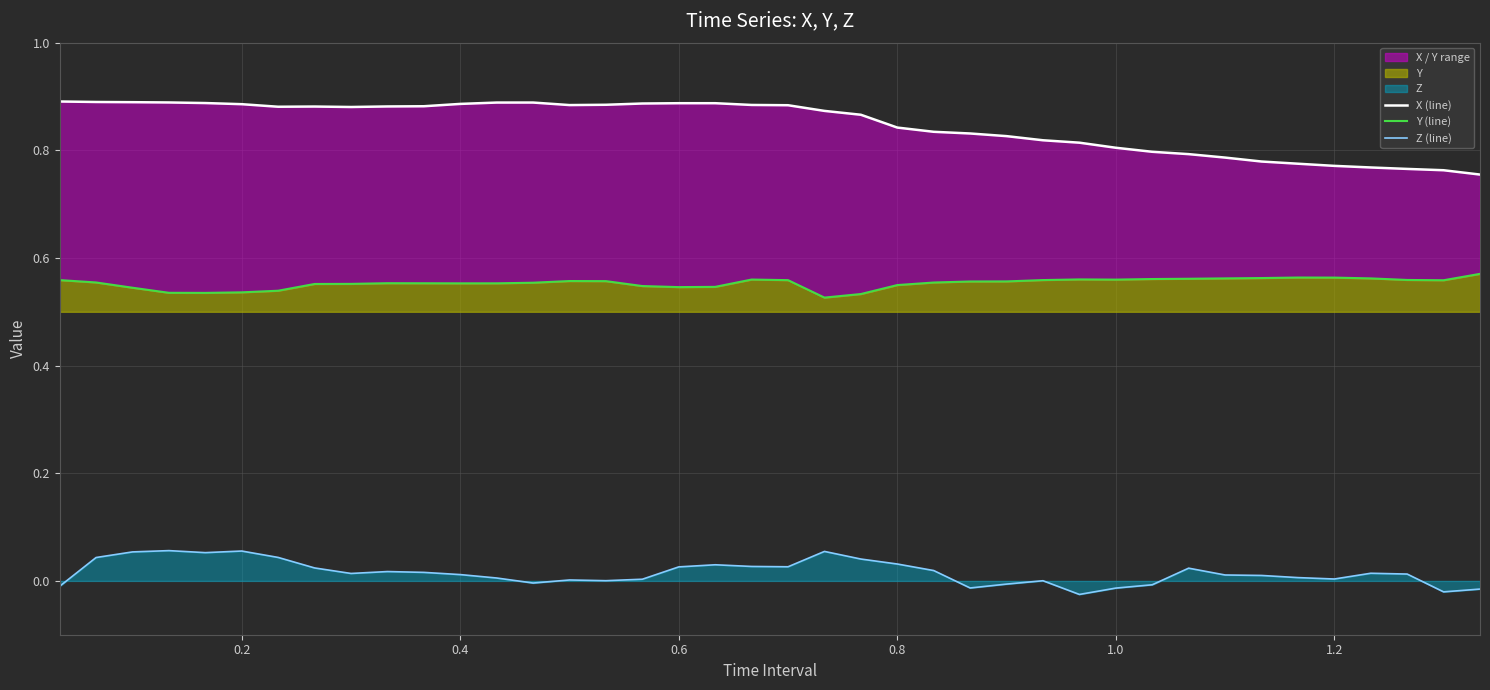

How many interior local peaks does the Z (line) series have?

9